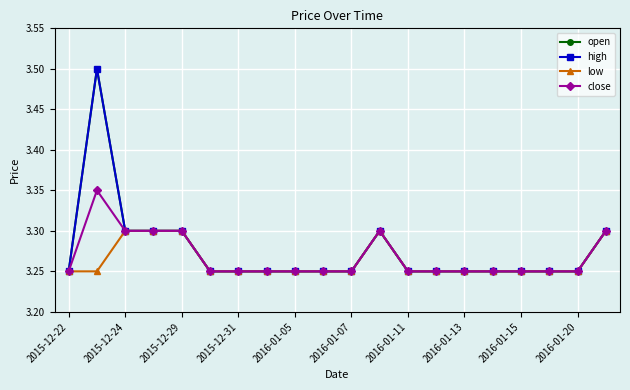

What is the lowest value of the high series?

3.2